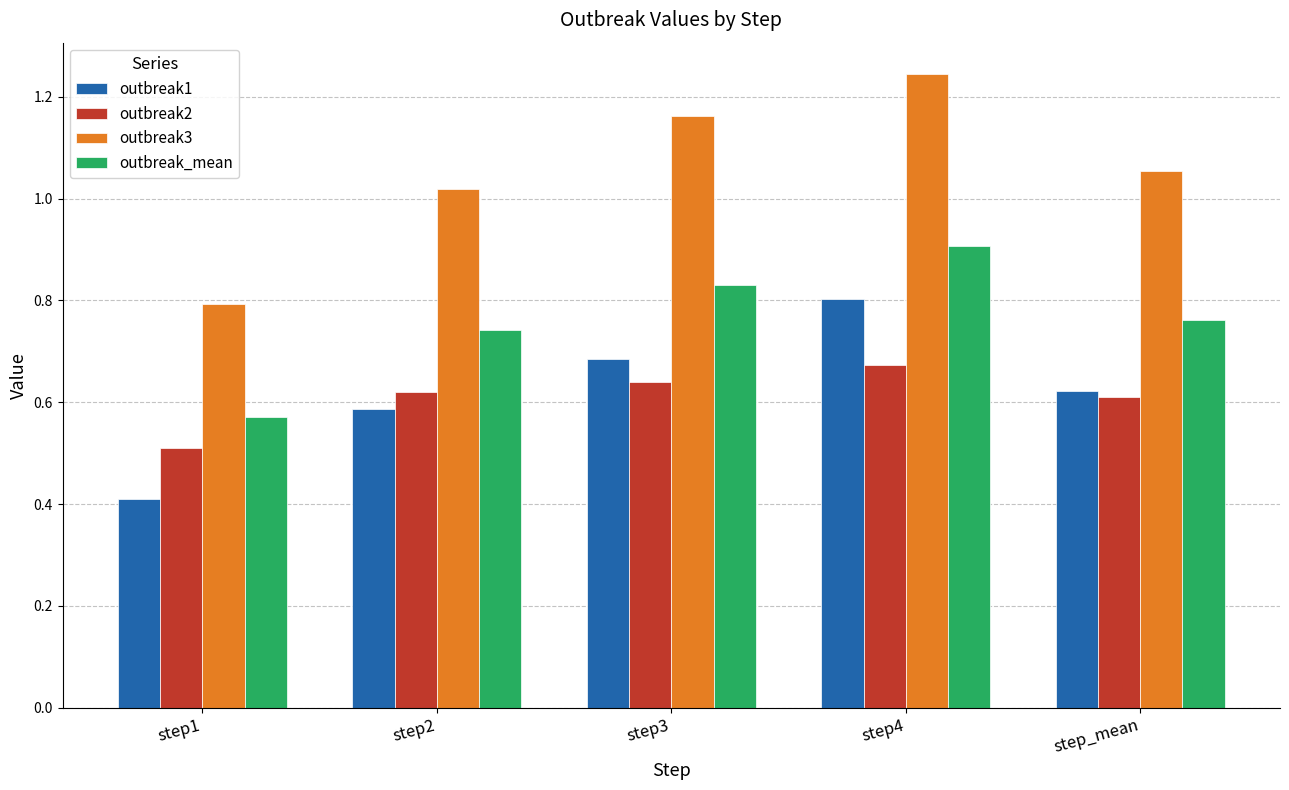

At step3, list the series in order from smallest to largest.

outbreak2, outbreak1, outbreak_mean, outbreak3